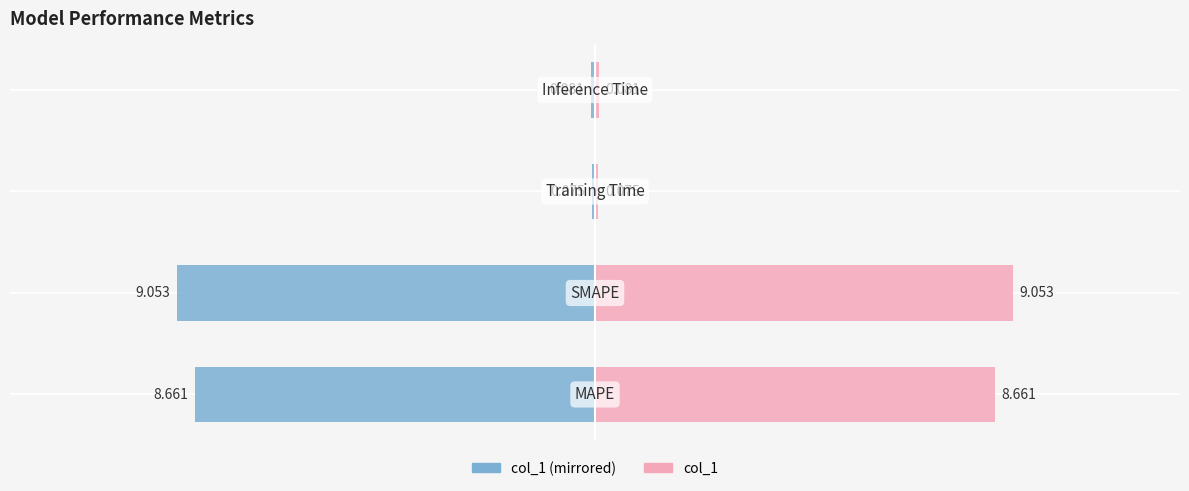

Reading left to right, list all the values displayed in this chart.

Metric (Left): -8.7	-9.1	-0.1	-0.1
Metric (Right): 8.7	9.1	0.1	0.1